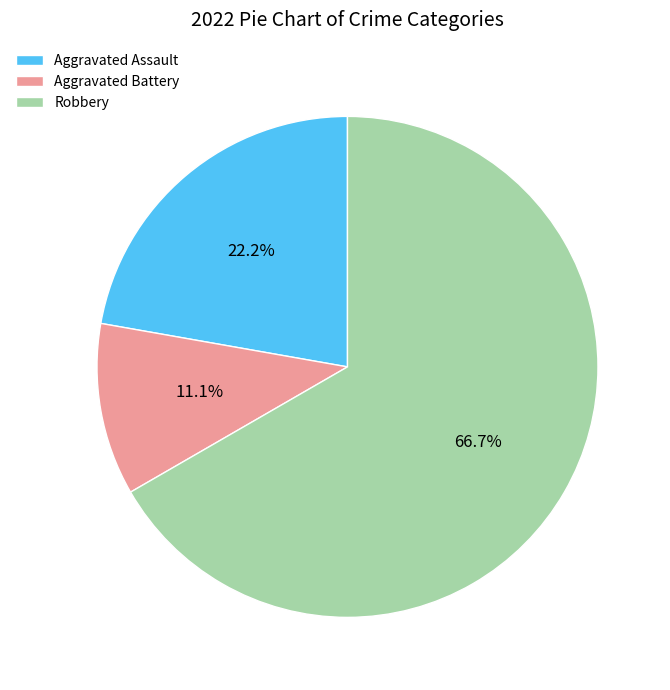

Is there a majority slice in this chart?

Yes